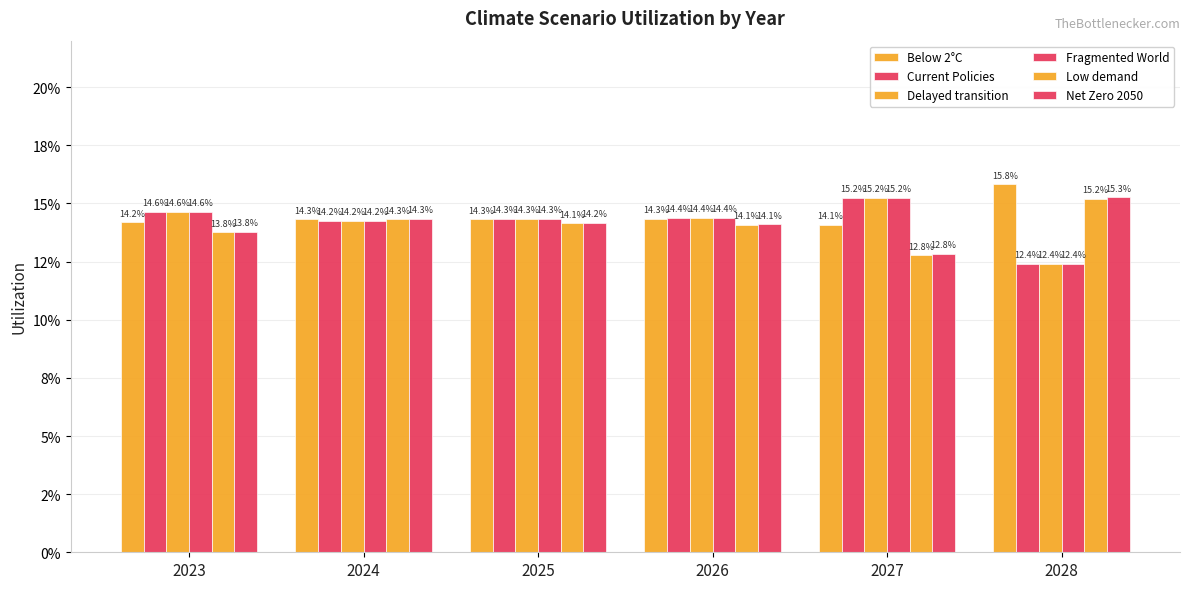

True or false: Delayed transition has a value of 0.0 at 2028.

False